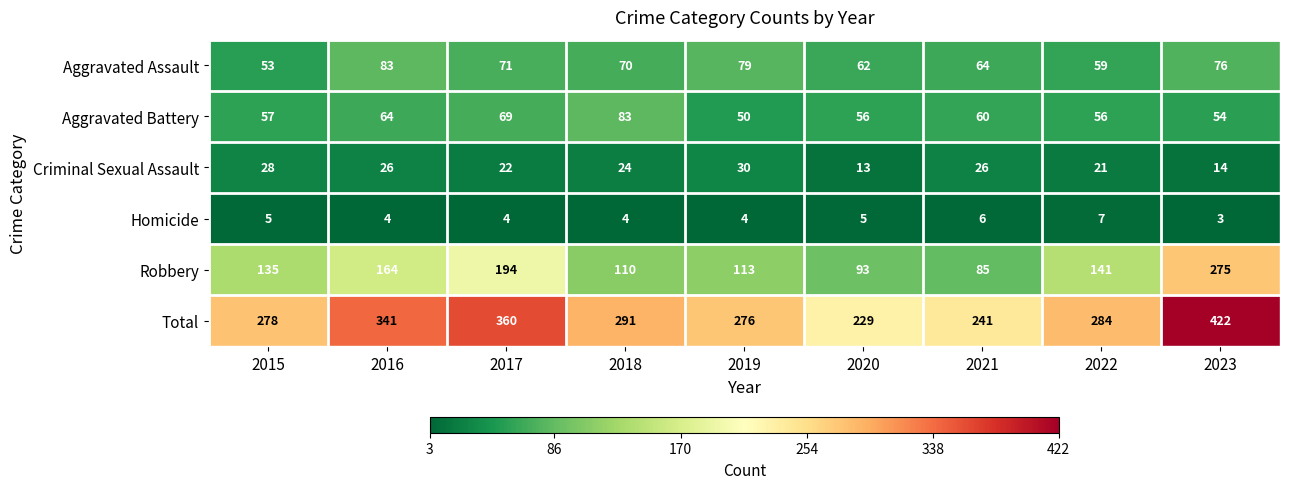

True or false: Total has a value of 276 at 2019.

True